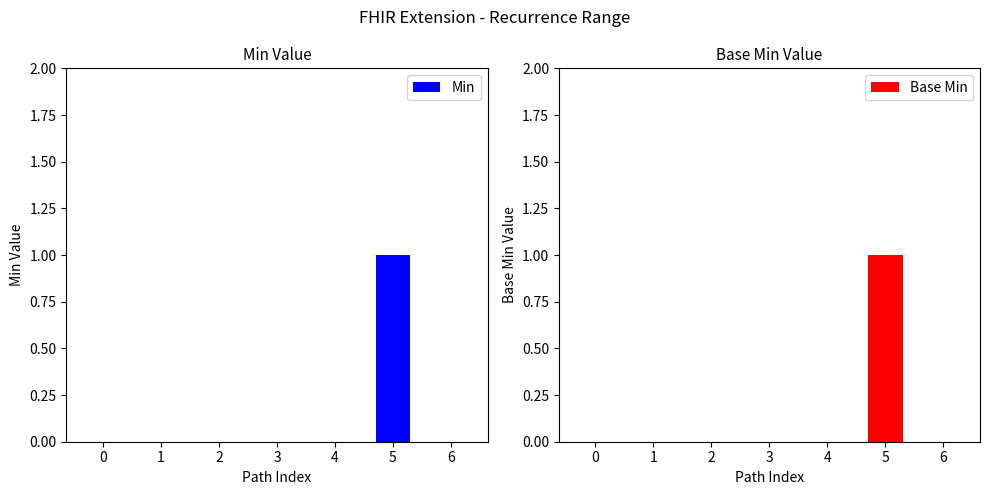

Are the bars horizontal?

No